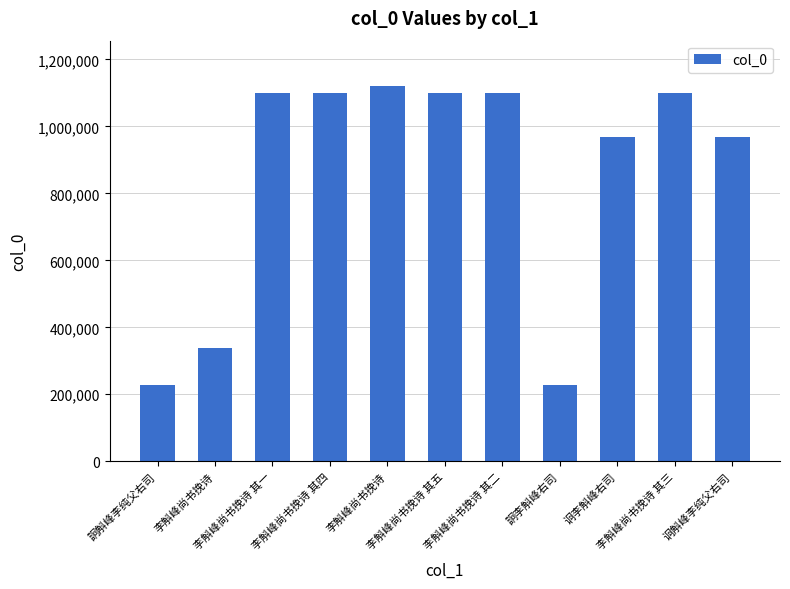

What is the average value?

850414